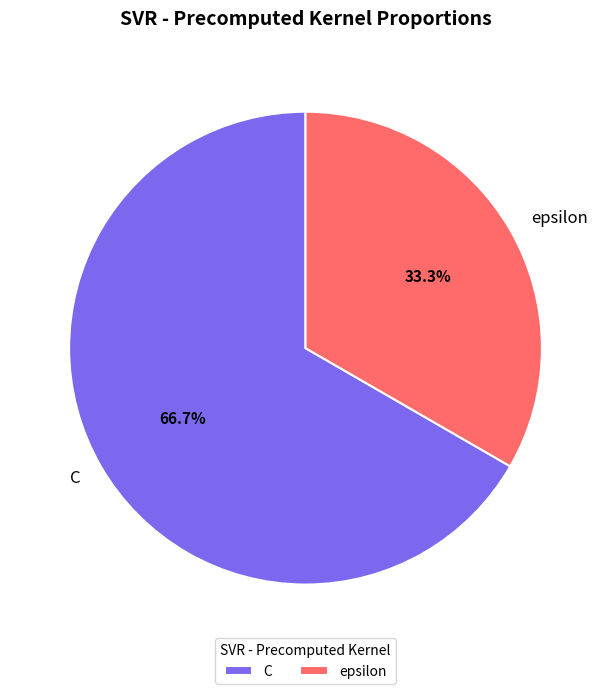

Do C and epsilon together represent more than half of the pie?

Yes